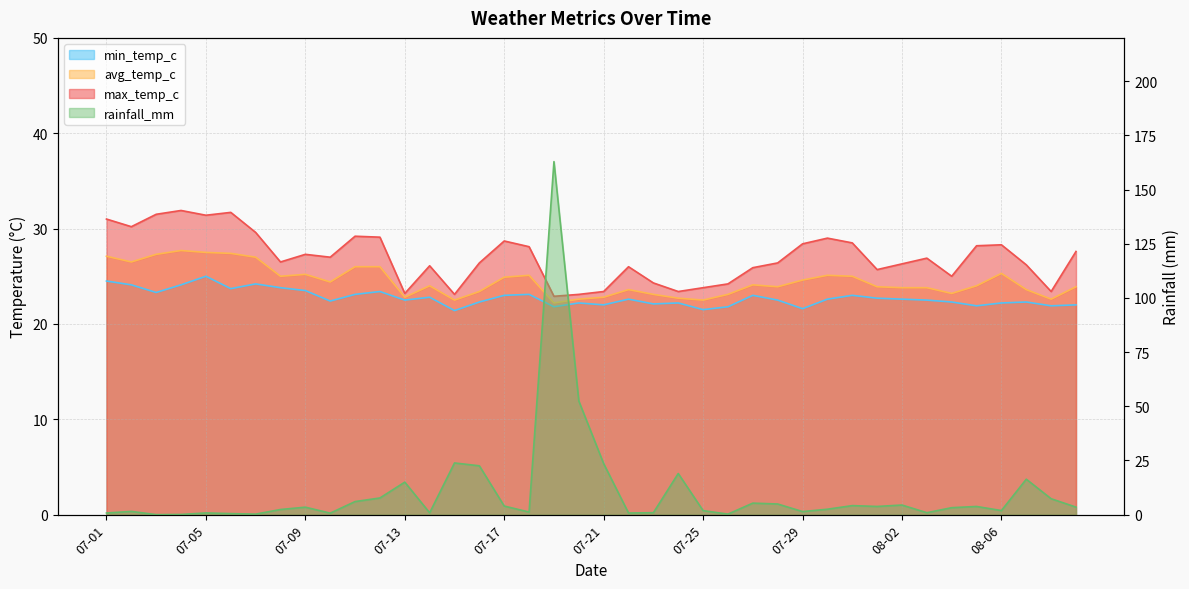

Is it true that min_temp_c equals 22.5 at 07-28?

True